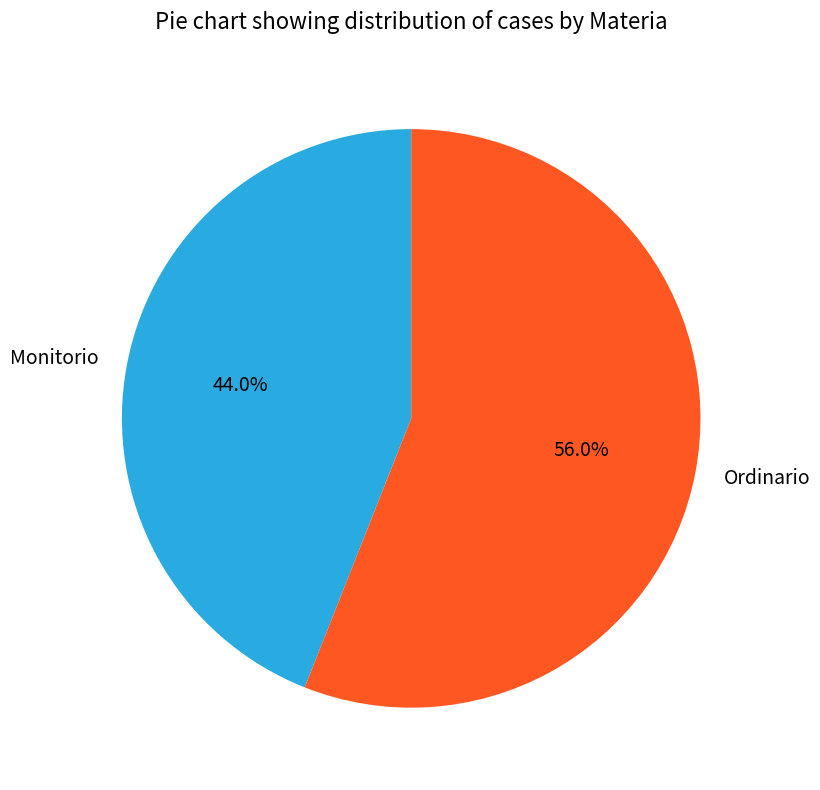

Do Ordinario and Monitorio together represent more than half of the pie?

Yes